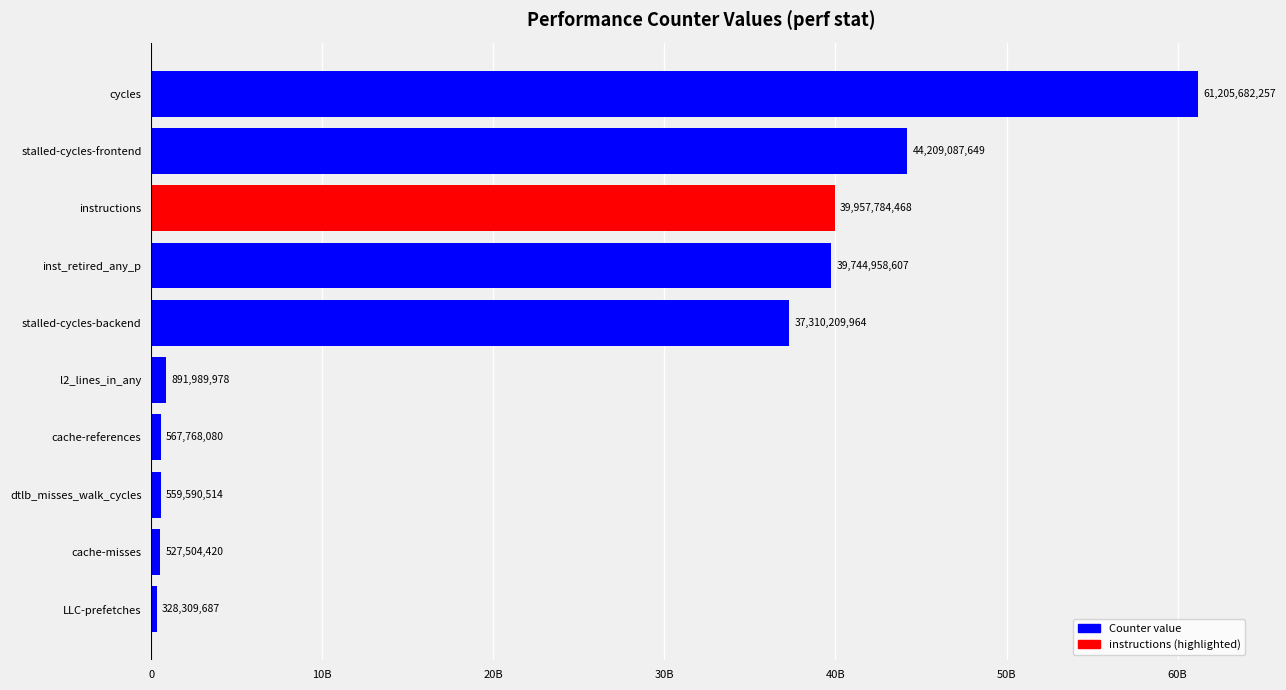

List the labels in order of value, largest first.

cycles, stalled-cycles-frontend, instructions, inst_retired_any_p, stalled-cycles-backend, l2_lines_in_any, cache-references, dtlb_misses_walk_cycles, cache-misses, LLC-prefetches